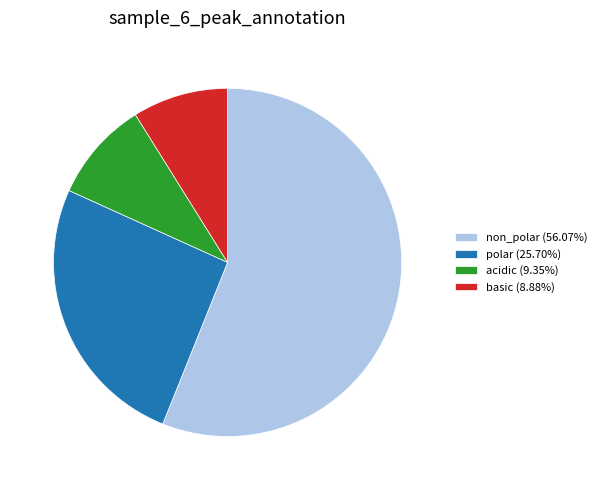

Count the number of slices in the pie.

4